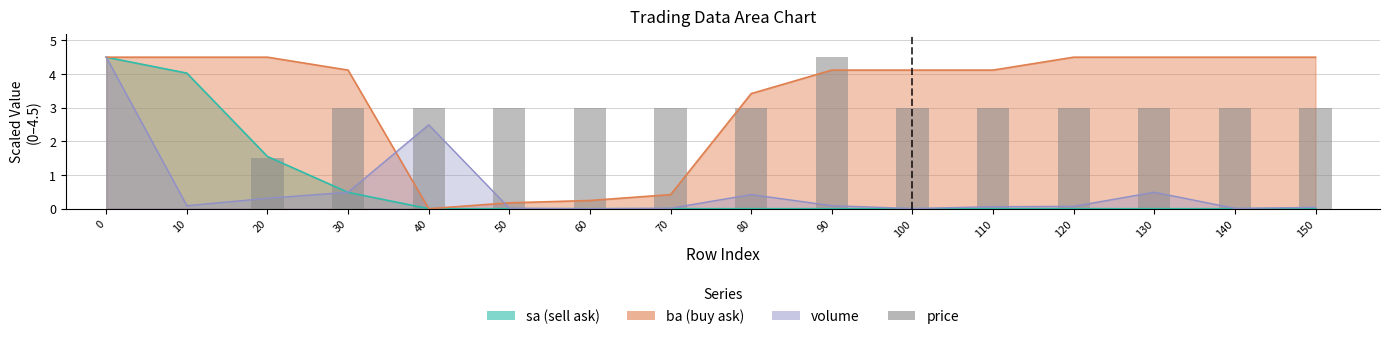

How many values are between 3 and 4?

12